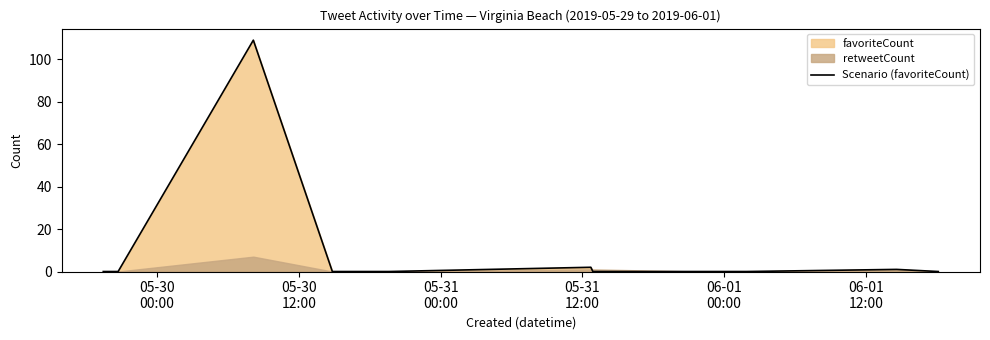

How many points are higher than both their immediate neighbors (excluding endpoints)?

3